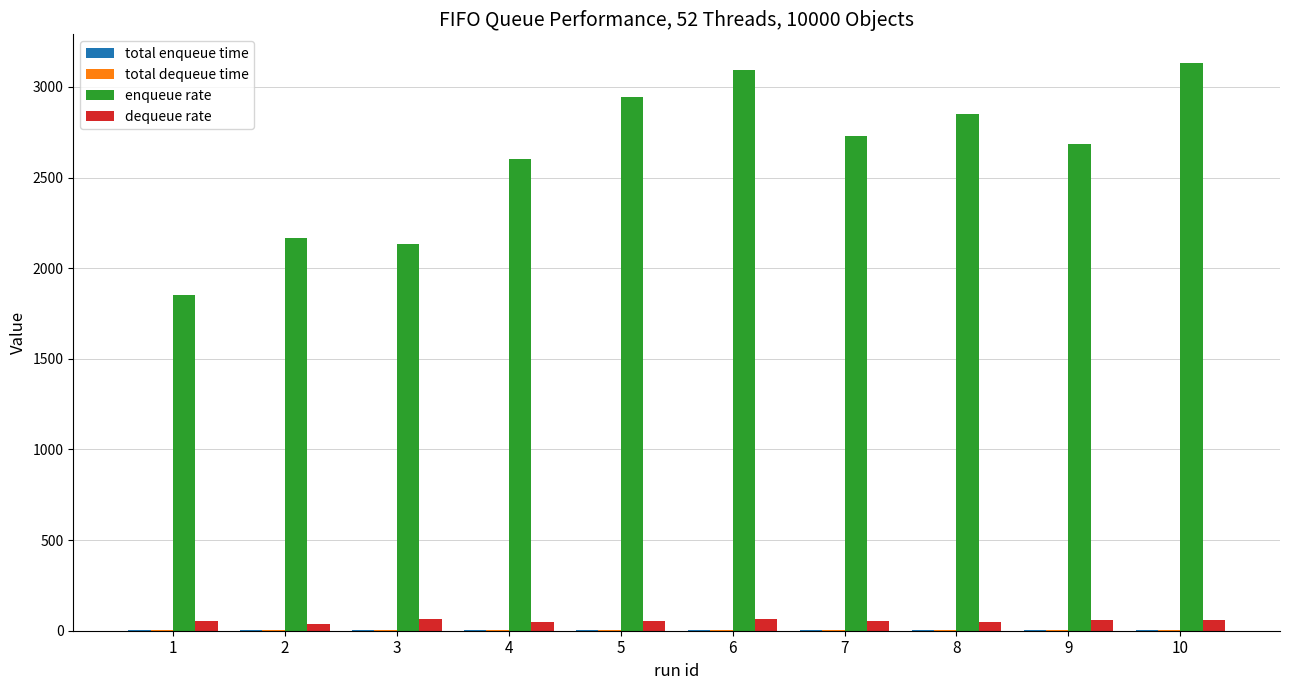

Which series has the largest total across all categories?

enqueue rate